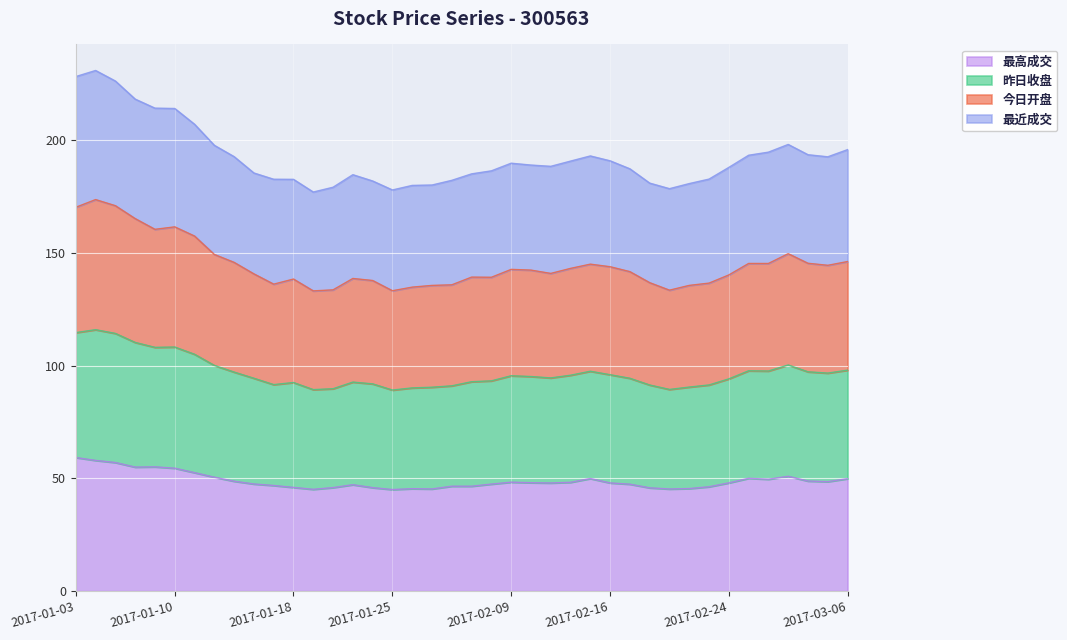

True or false: 最高成交 and 昨日收盘 cross at least once.

False